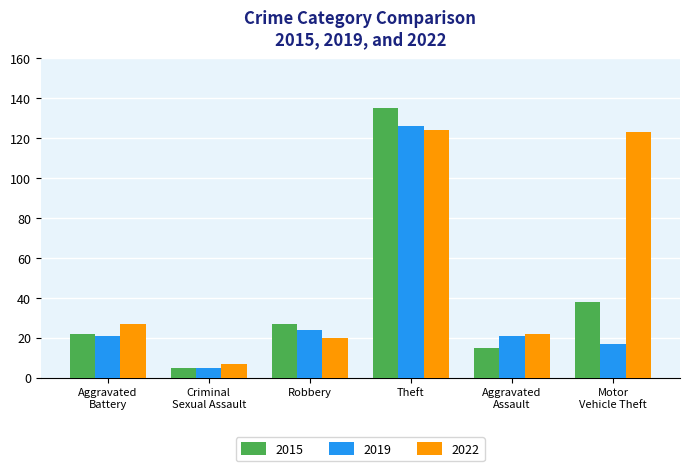

At which category is the sum across all series the highest?

Theft